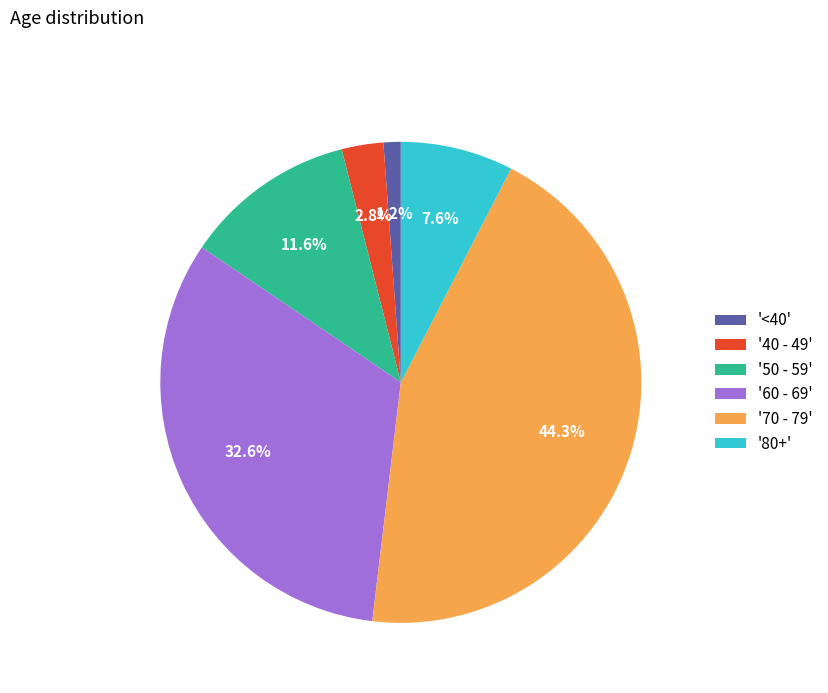

Which has a higher value, '60 - 69' or '40 - 49'?

'60 - 69'